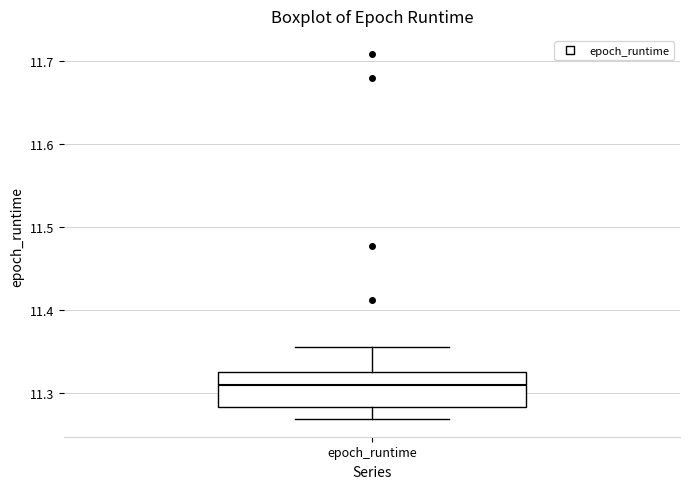

Where does the upper whisker of the box for epoch_runtime end on the y-axis? The values are not printed on the chart, so give them approximately, as read against the axis.

11.35